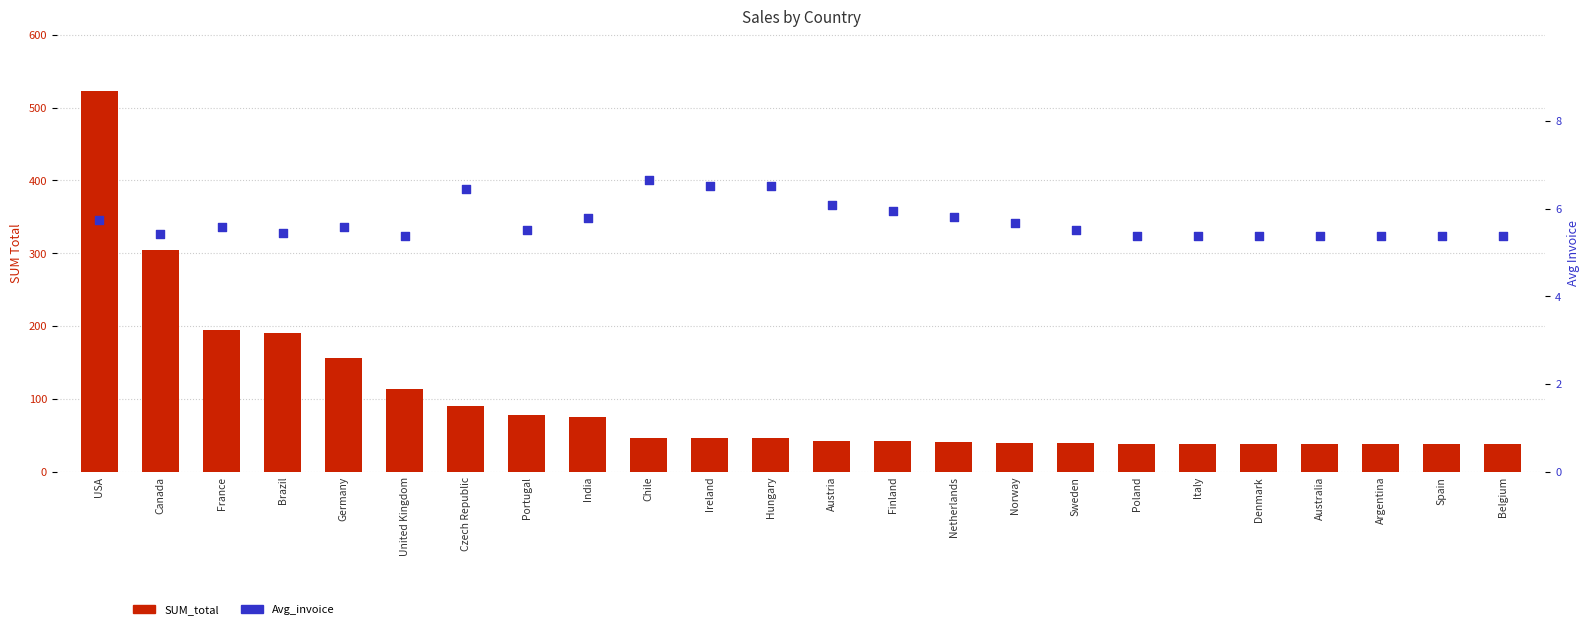

At which category is the sum across all series the highest?

USA